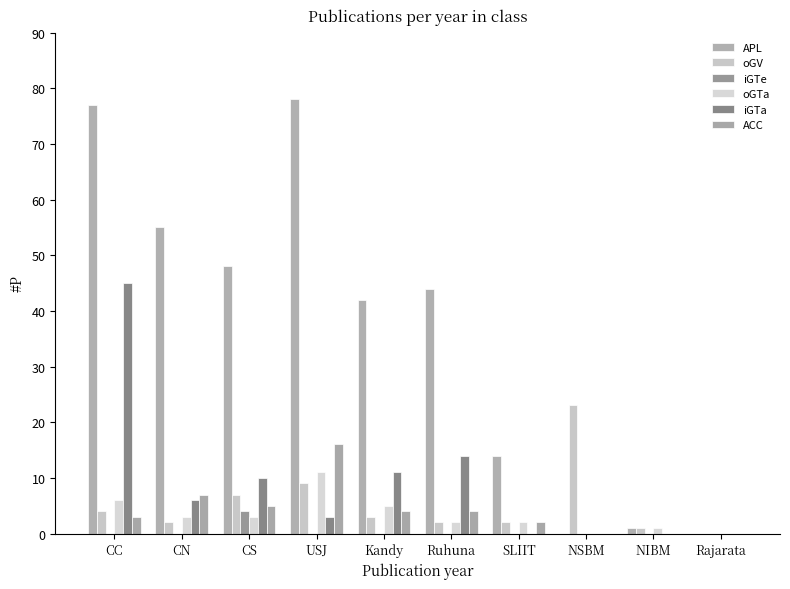

What is the difference between the maximum and minimum values in the oGV series?

23